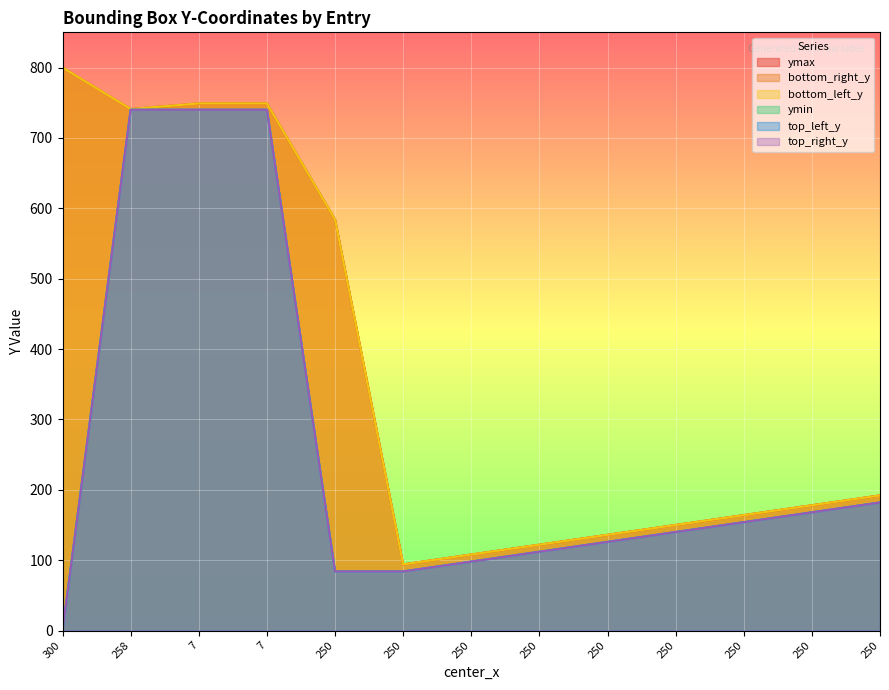

Reading right to left, transcribe all the data shown in this chart.

ymax: 192	178	164	150	136	122	108	94	584	749	749	741	800
bottom_right_y: 192	178	164	150	136	122	108	94	584	749	749	741	800
bottom_left_y: 192	178	164	150	136	122	108	94	584	749	749	741	800
ymin: 182	168	154	140	126	112	98	84	84	740	740	740	0
top_left_y: 182	168	154	140	126	112	98	84	84	740	740	740	0
top_right_y: 182	168	154	140	126	112	98	84	84	740	740	740	0